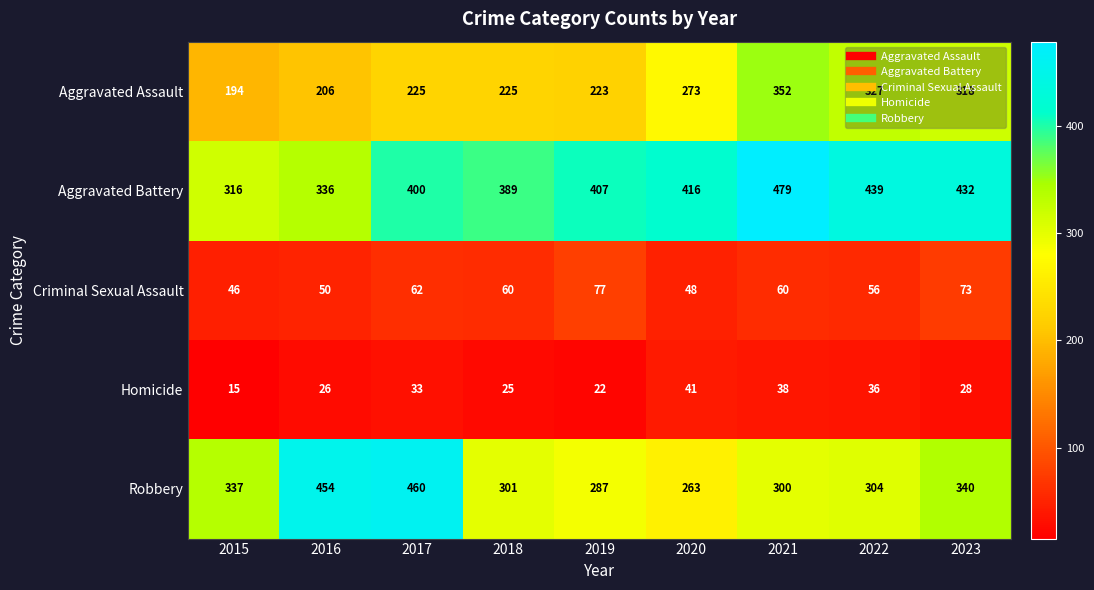

How many data points does each series have?

9